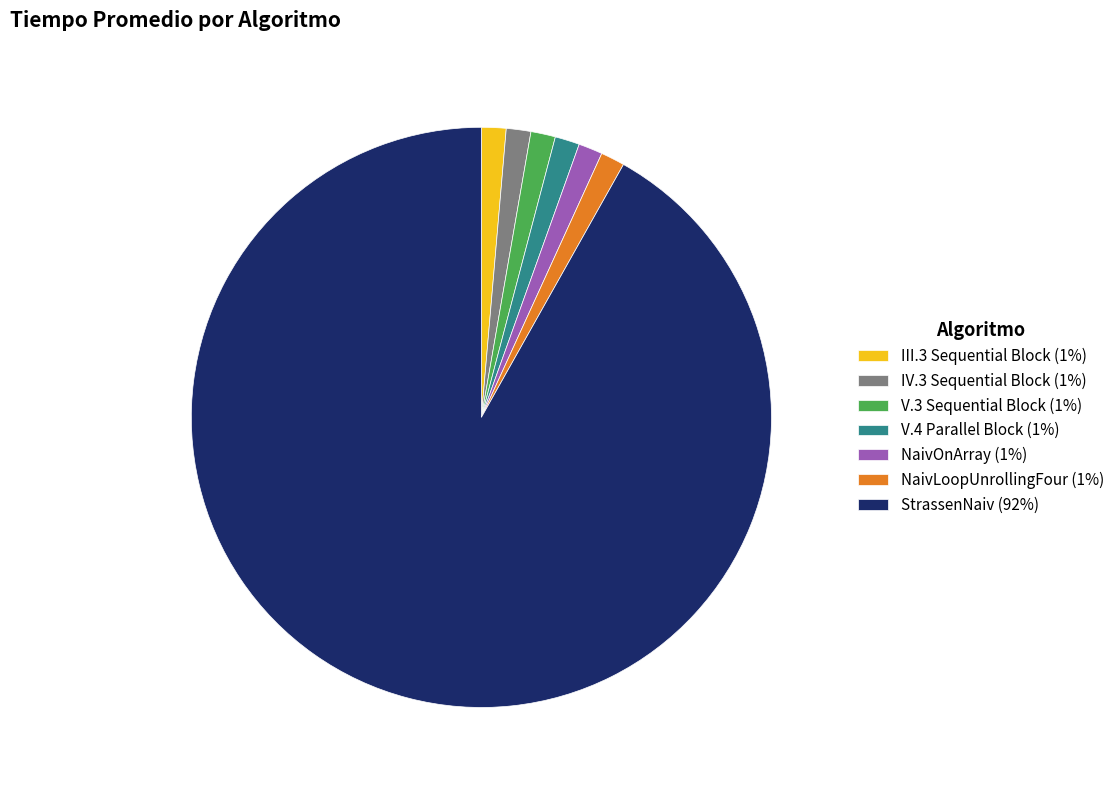

Does StrassenNaiv account for over 50% of the chart?

Yes